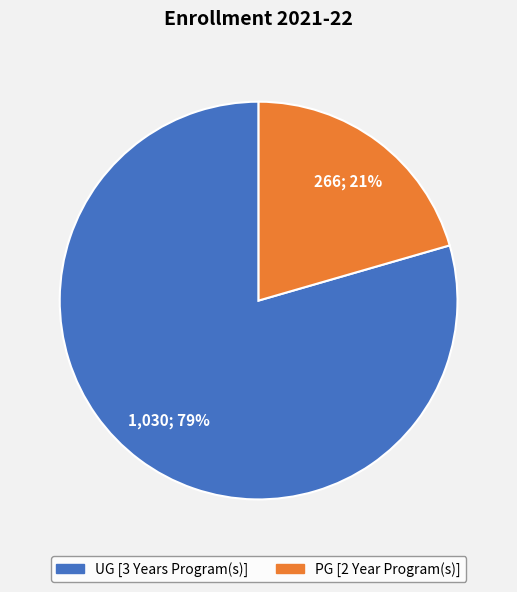

What percentage is the UG [3 Years Program(s)] slice, to the nearest percent?

79%